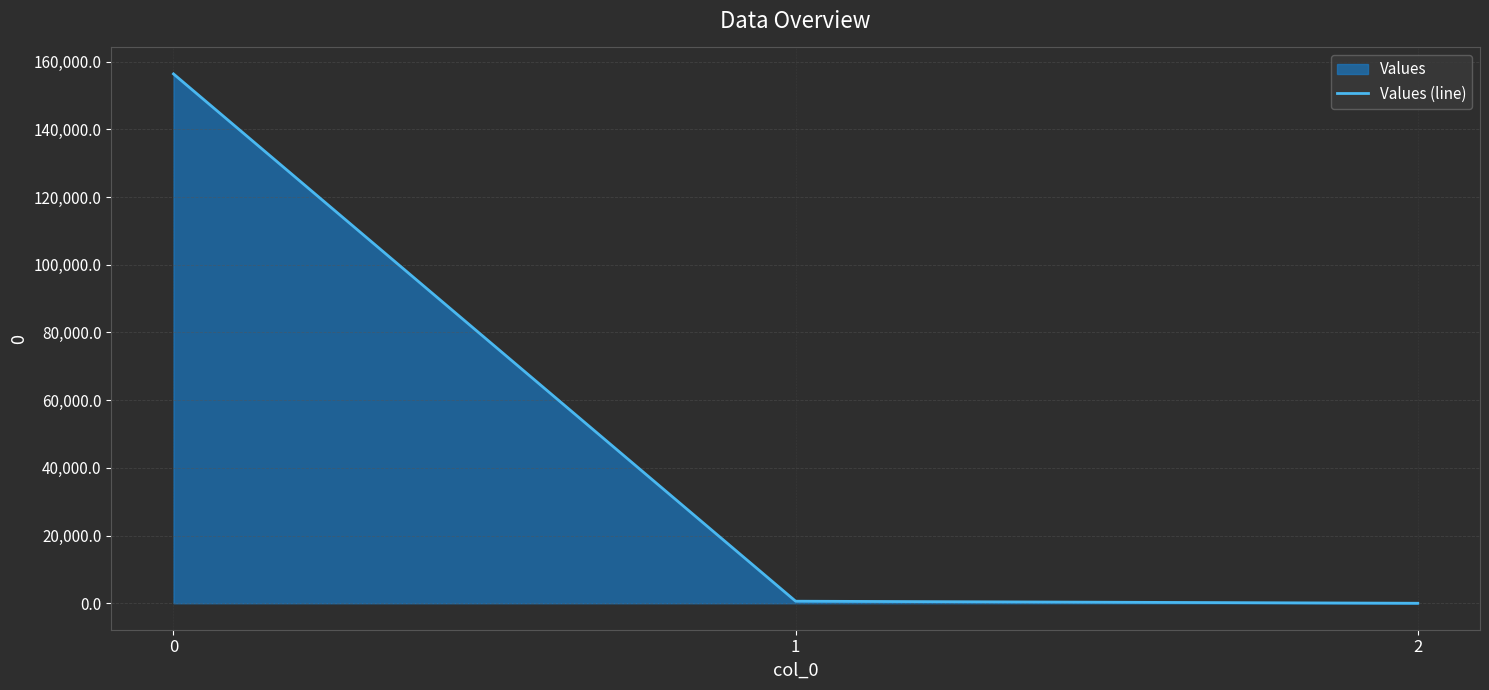

Does the chart display data point markers on the line(s)?

No